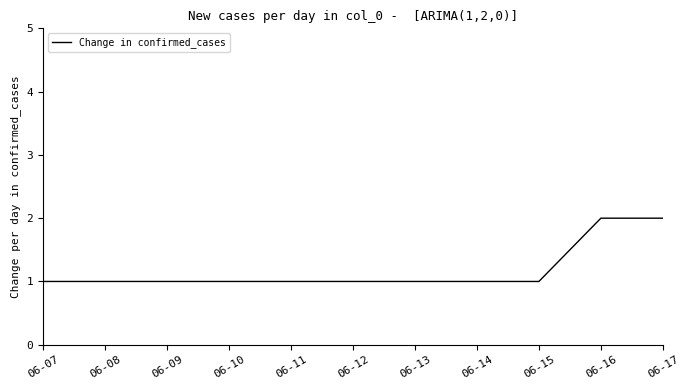

The chart shows a value of 2 at 06-16. True or false?

True